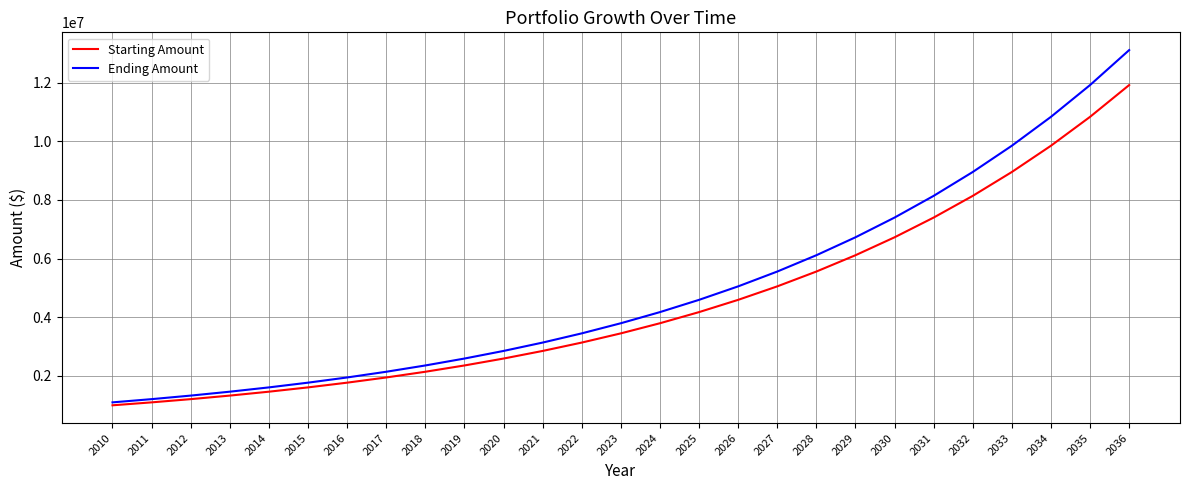

What is the highest value of the Ending Amount series?

13109994.2